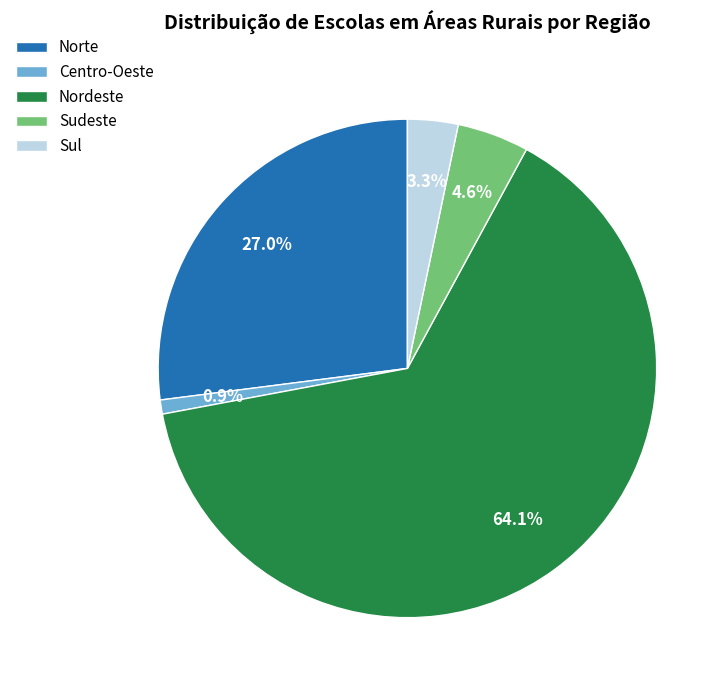

To the nearest percent, what portion does Sul represent?

3%